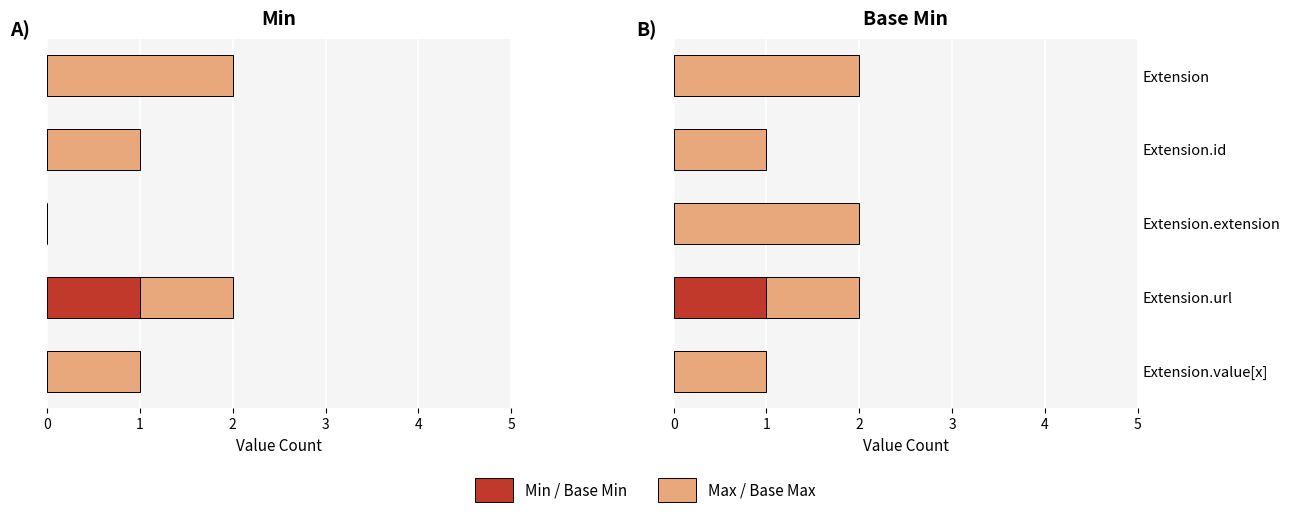

Rank the categories by Base Max value from lowest to highest.

1, 3, 4, 0, 2